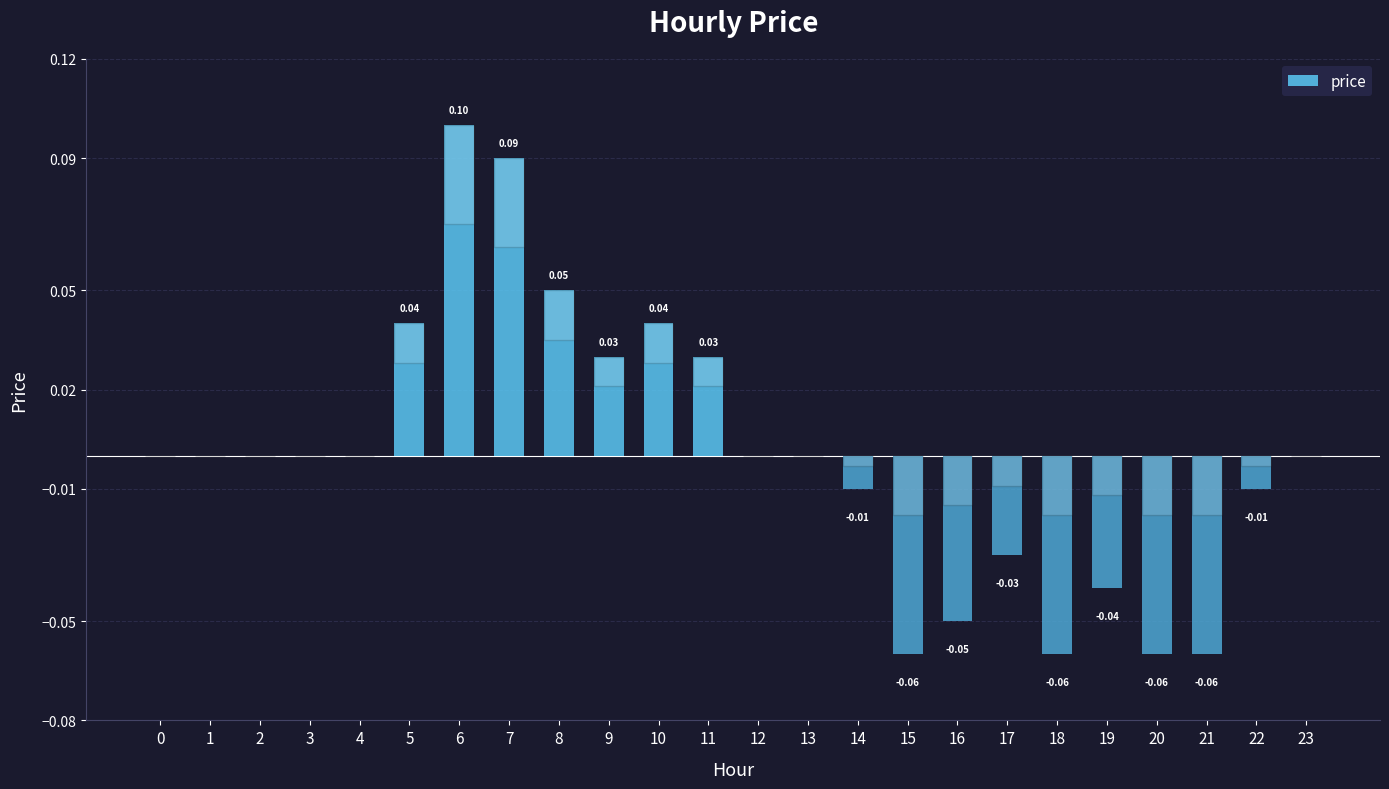

Which has a higher value, 14 or 16?

14